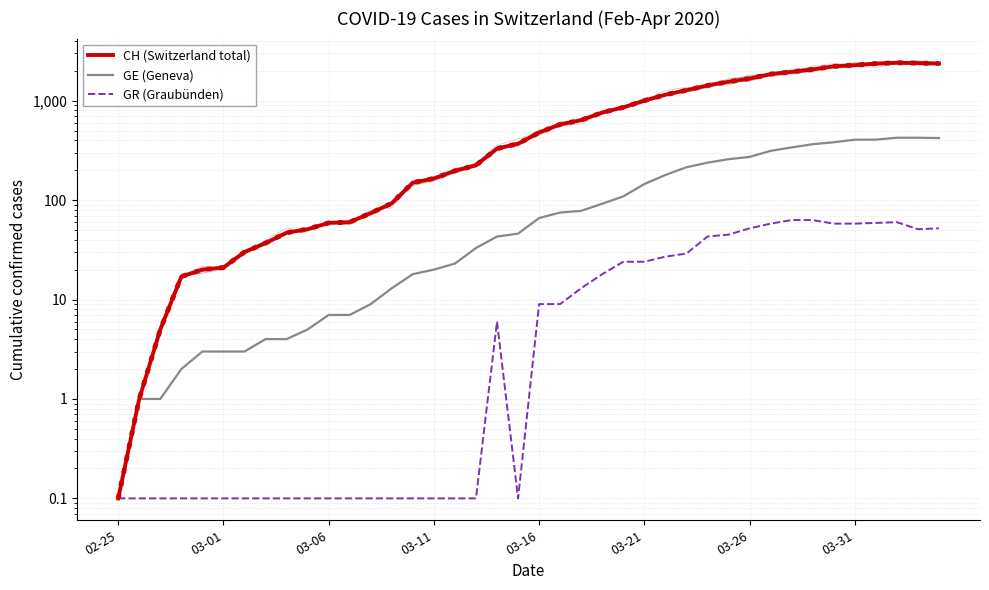

How many values in the GE (Geneva) series exceed 66?

19